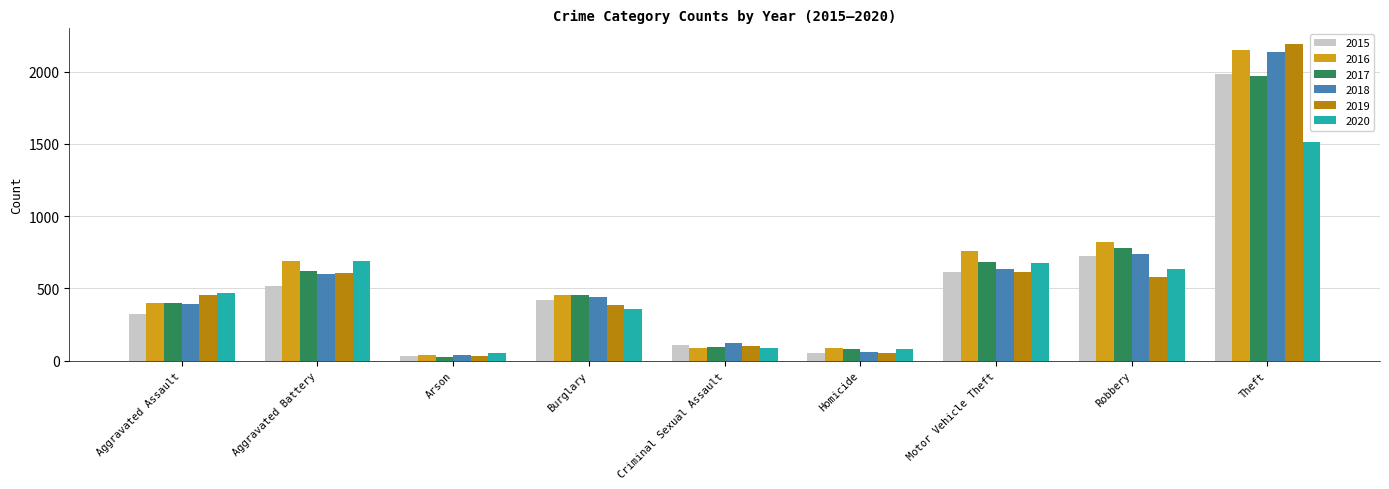

Where does the 2017 series first go above 453?

Aggravated Battery